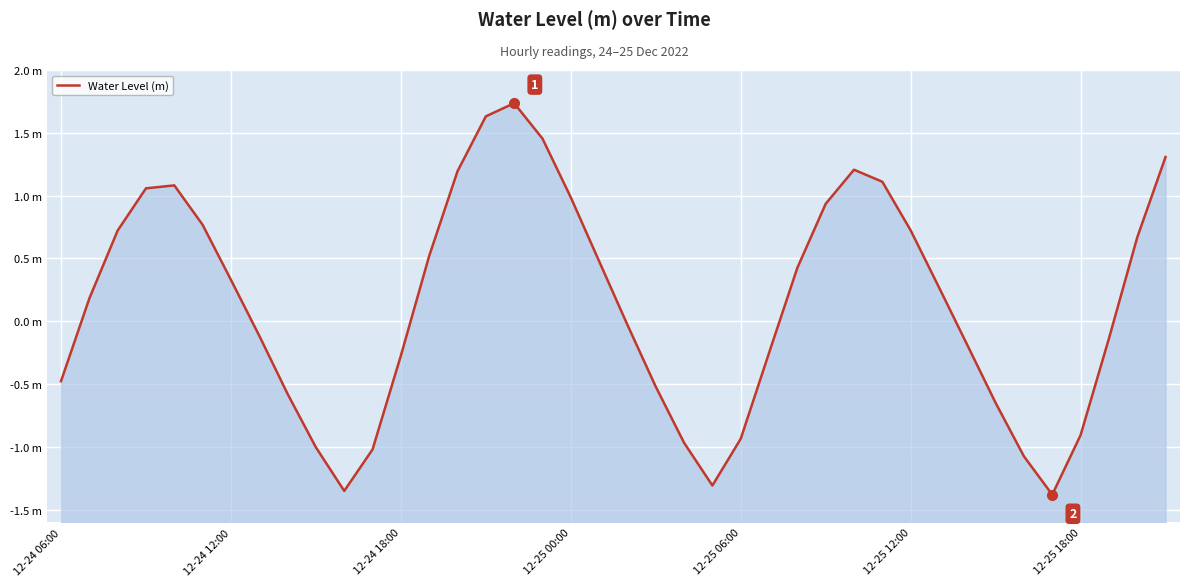

Which has a higher value, 11 or 12-24 12:00?

12-24 12:00